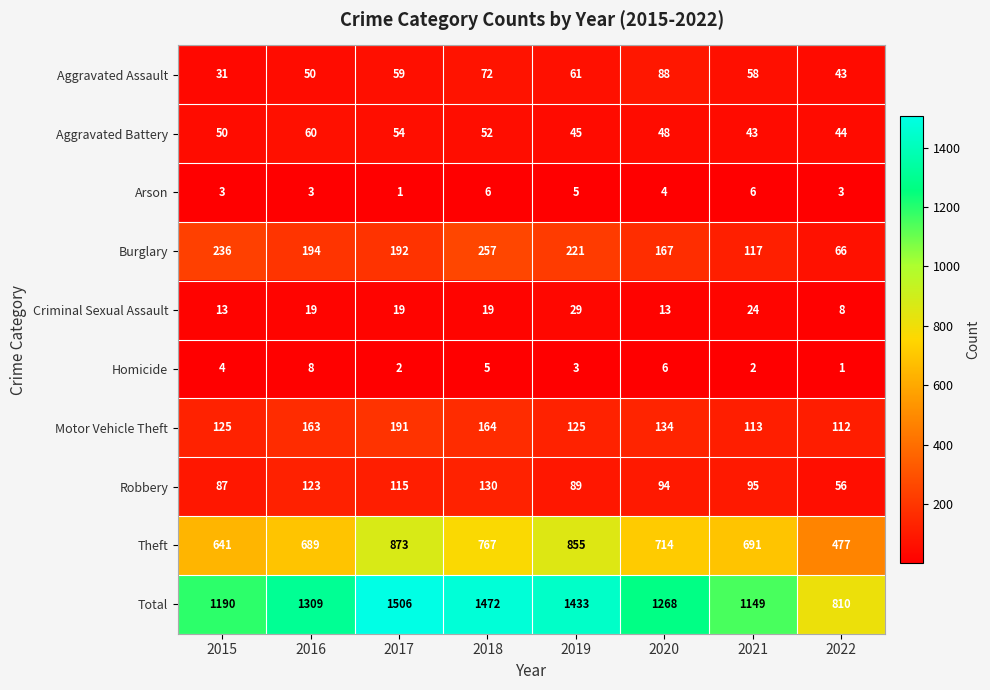

At which category is the sum across all series the highest?

2017